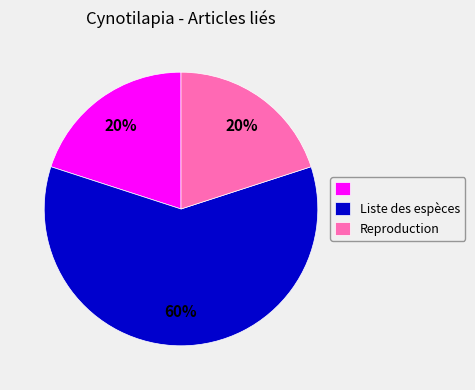

To the nearest percent, what is the difference between the largest and smallest slice percentages?

40%